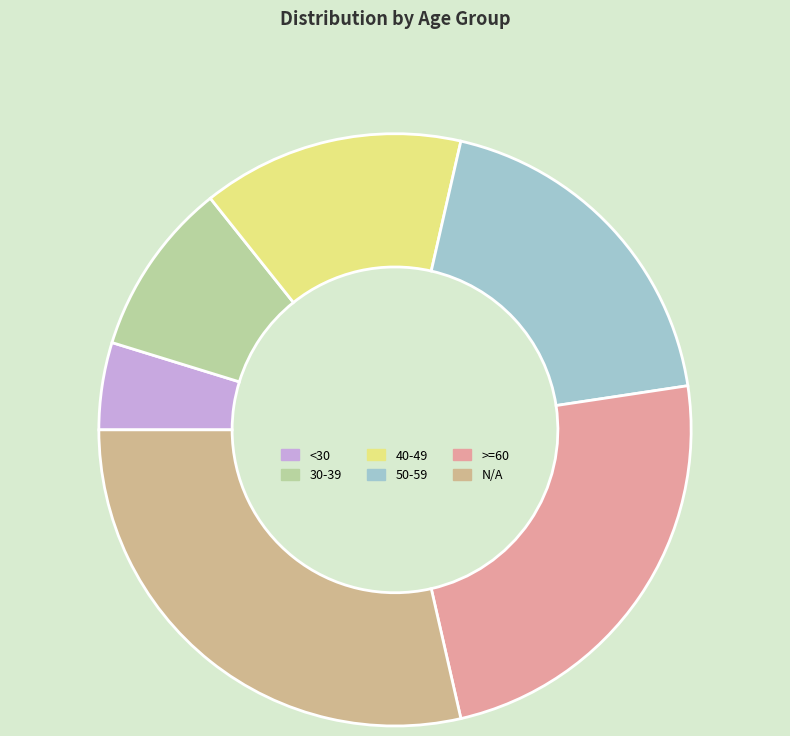

How many slices are in this pie chart?

6